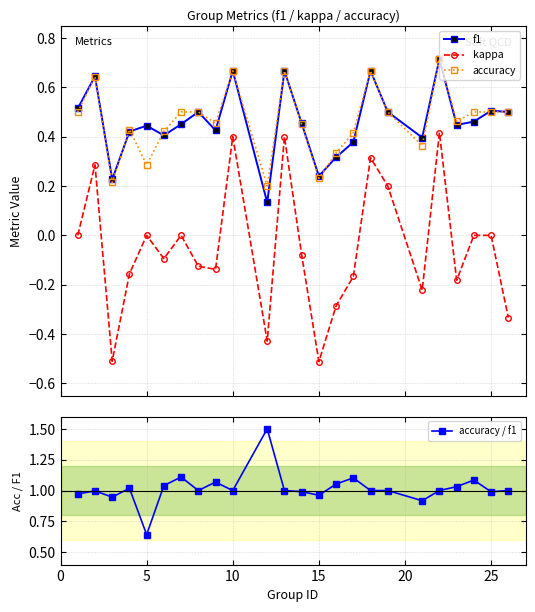

True or false: f1 and kappa intersect in this chart.

False